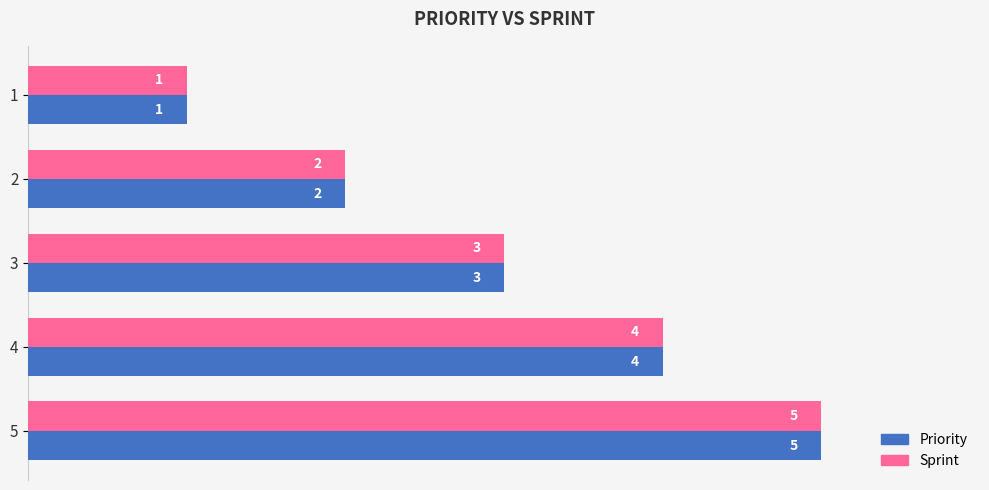

True or false: Priority has a value of 2 at 1.

False